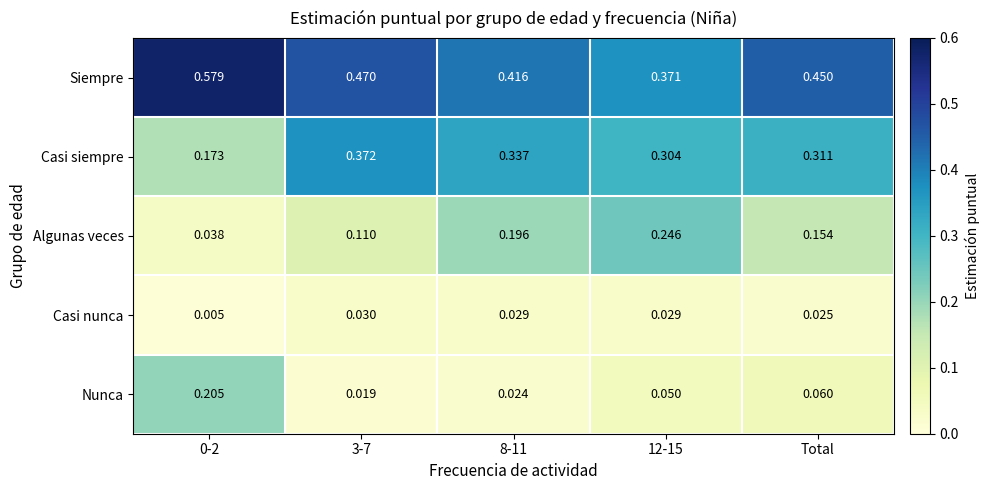

Rank the series by their maximum value, from lowest to highest.

Casi nunca, Nunca, Algunas veces, Casi siempre, Siempre